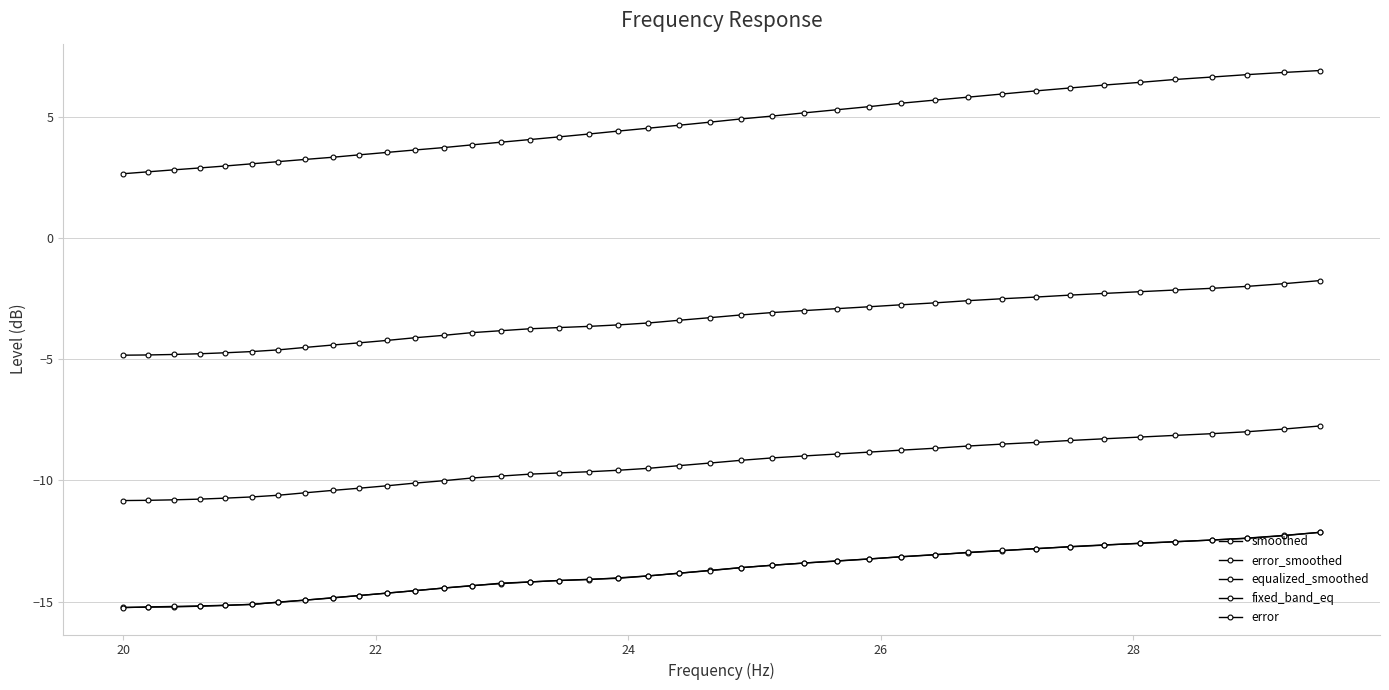

Is this an area chart (filled region under the line)?

No